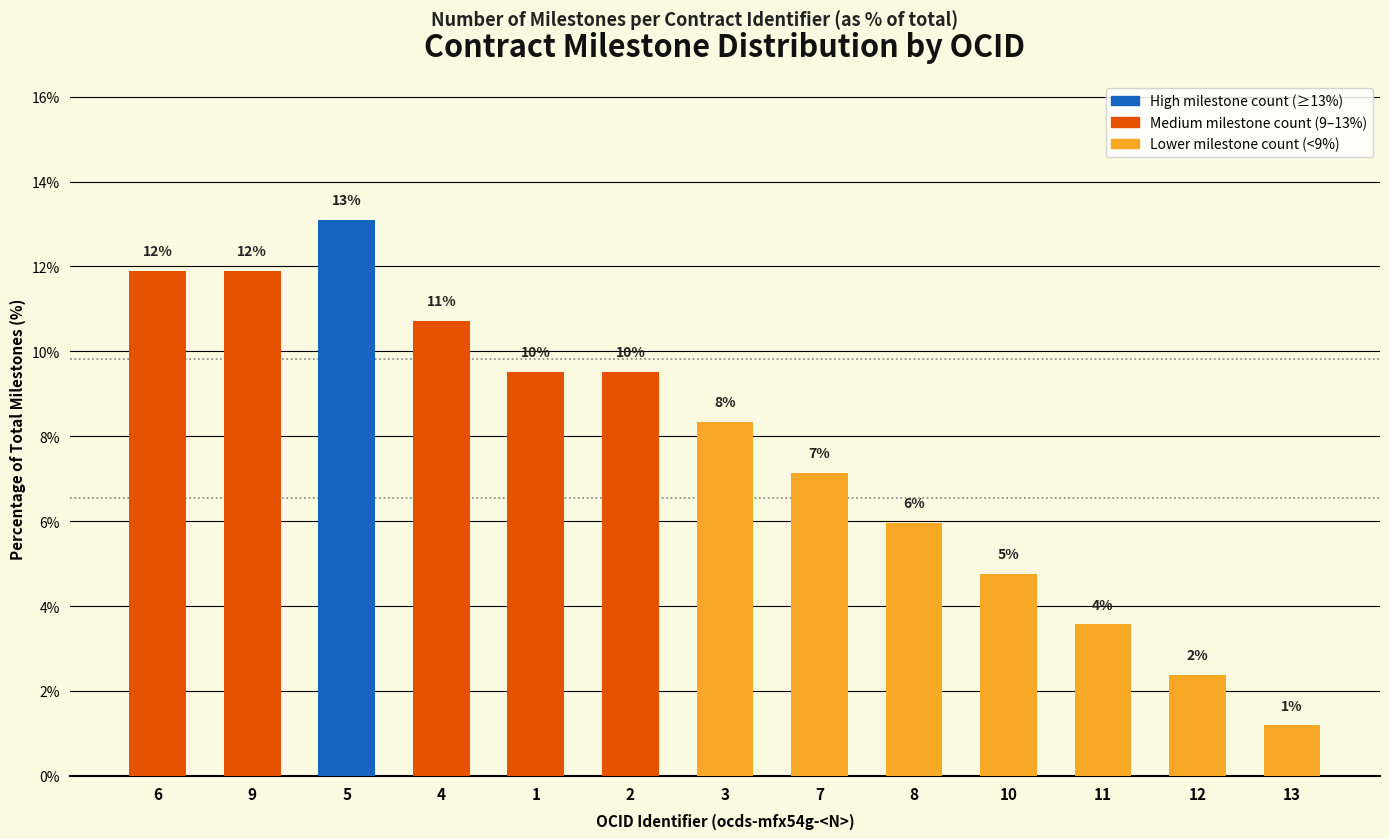

Rank the categories by value from lowest to highest.

13, 12, 11, 10, 8, 7, 3, 1, 2, 4, 6, 9, 5